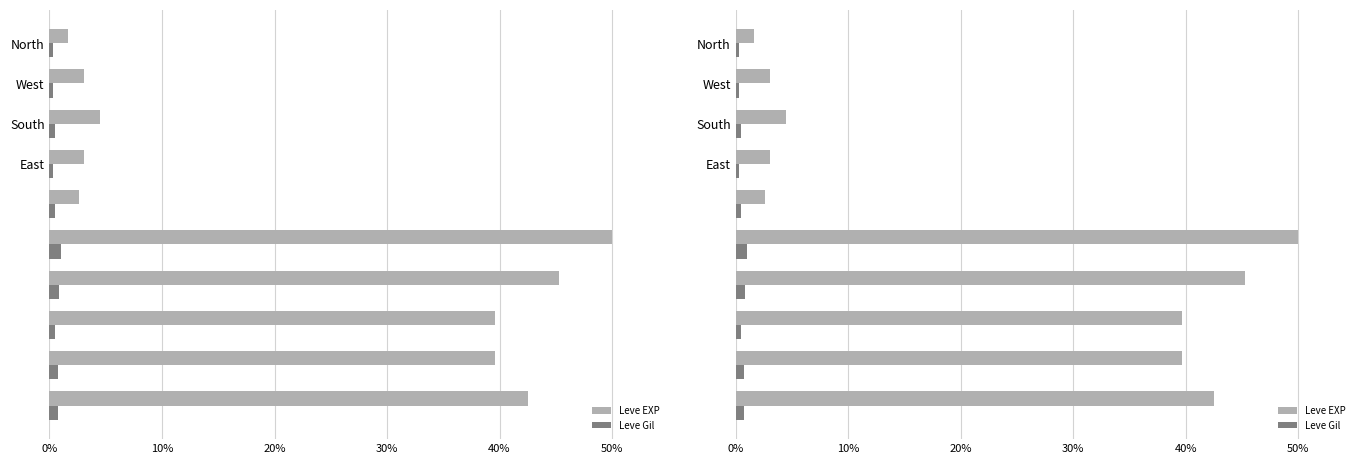

The value of Leve EXP at 7 is 55.4. True or false?

False